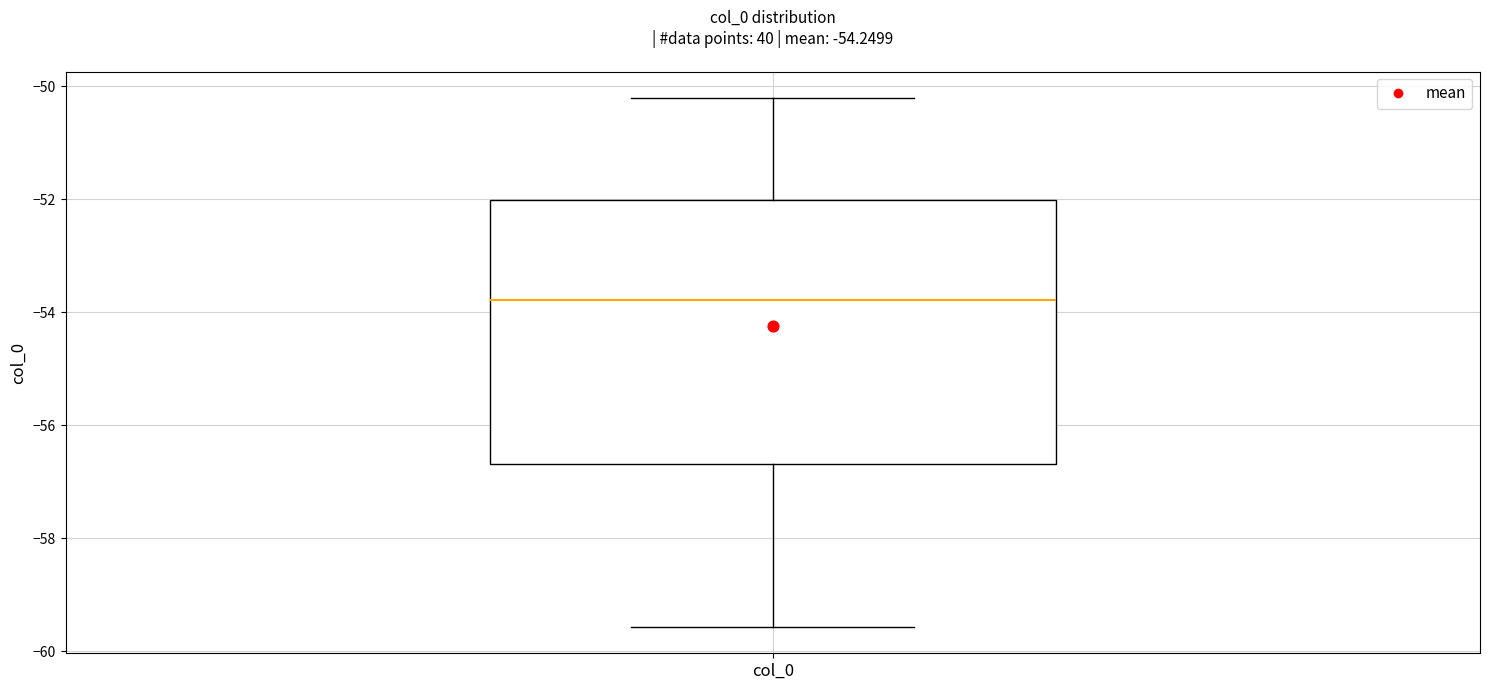

Read this box plot against the y-axis: the position of the median line, the range covered by the box, and the ends of both whiskers. The values are not printed on the chart, so give them approximately, as read against the axis.

median -53.8, box -56.6 to -52.0, whiskers -59.6 to -50.2